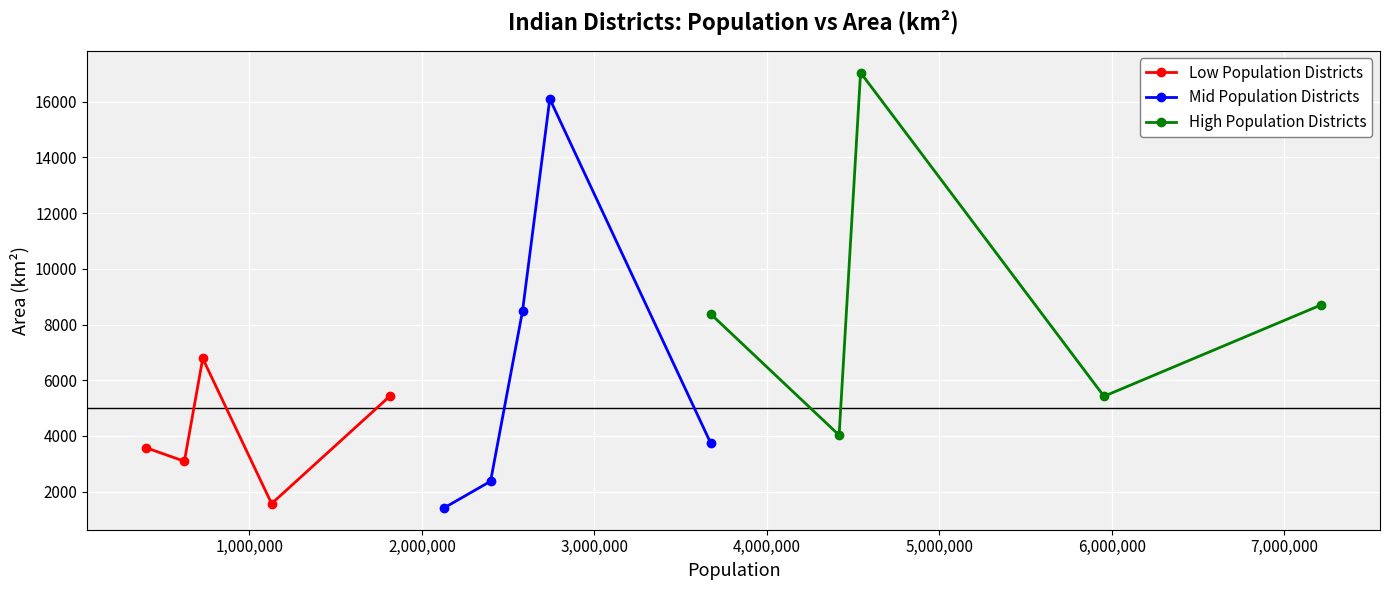

What is the maximum value for Low Population Districts?

6782